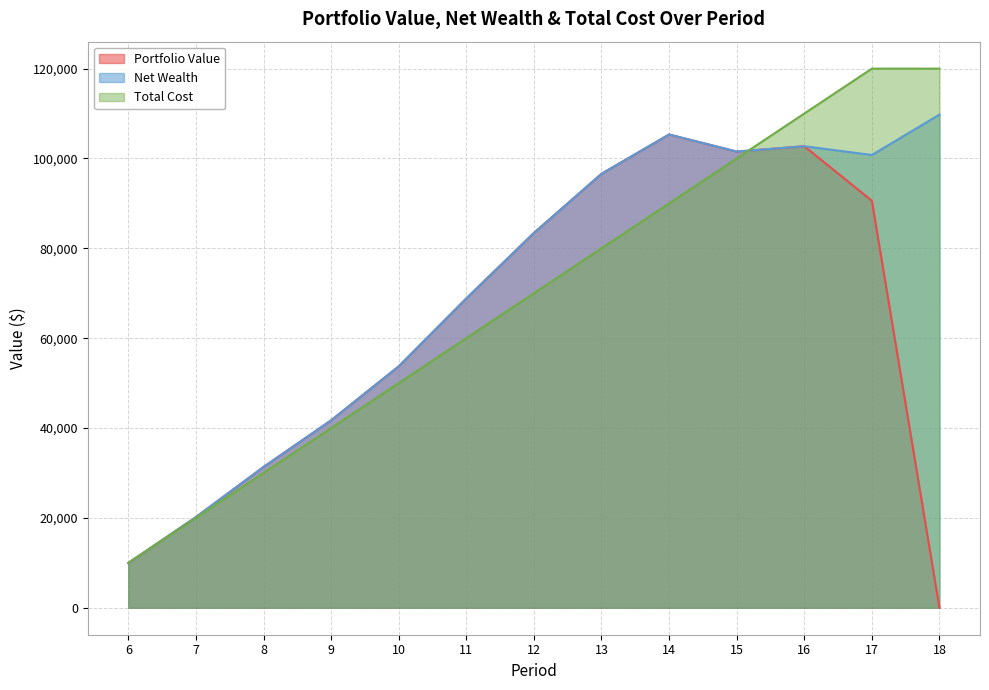

What is the average value of the Portfolio Value series?

61999.6